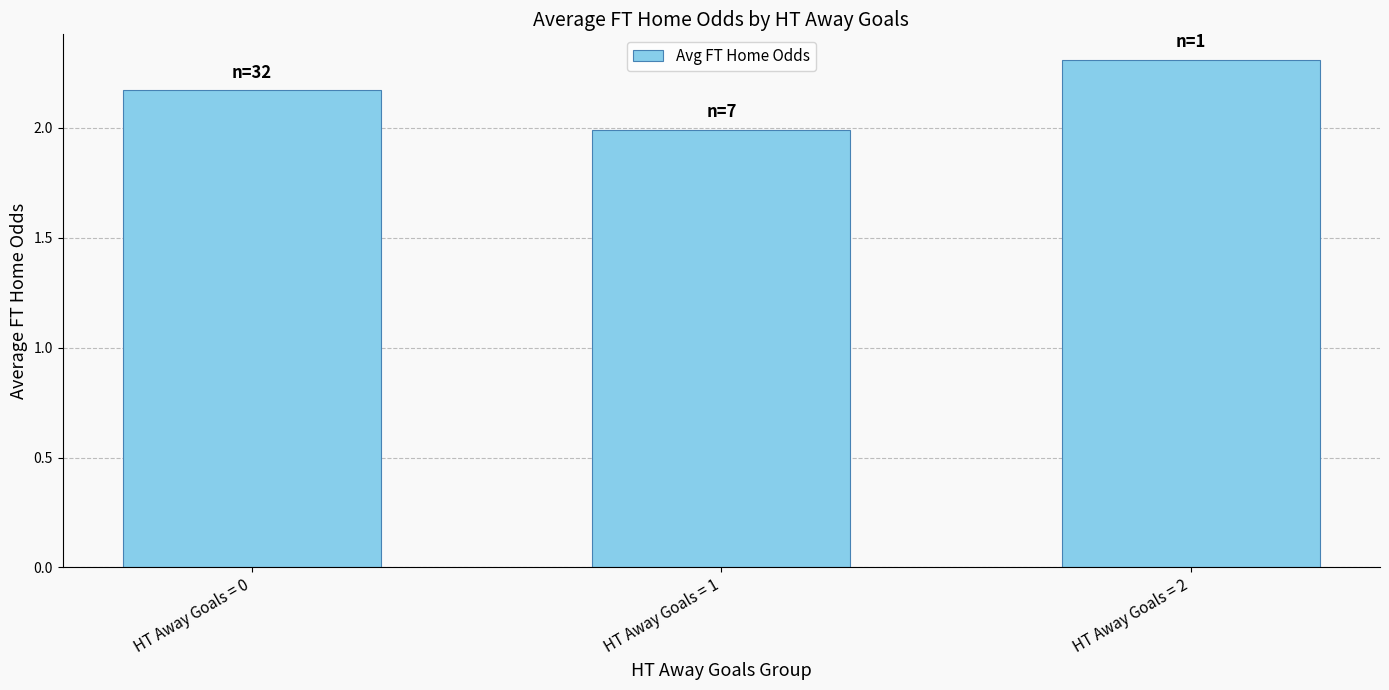

What is the change in value from HT Away Goals = 0 to HT Away Goals = 1?

-0.2